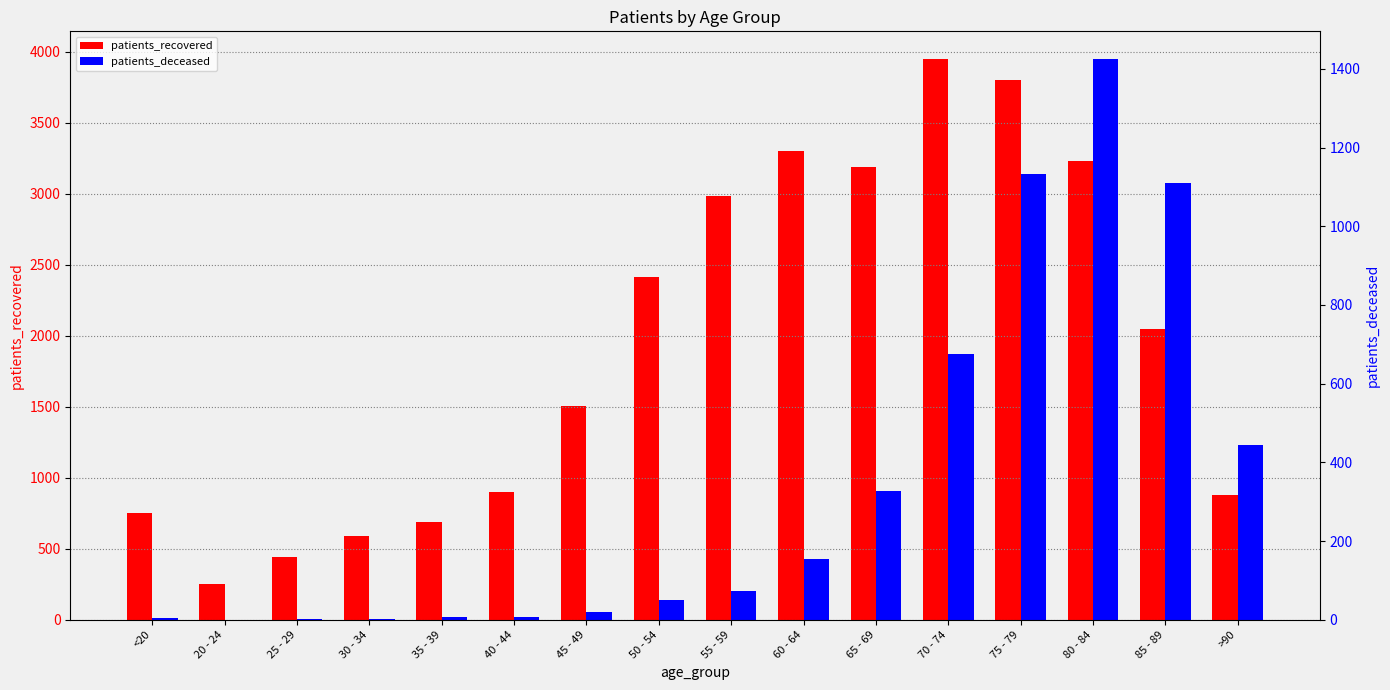

Rank the series at 80 - 84 from lowest to highest value.

patients_deceased, patients_recovered